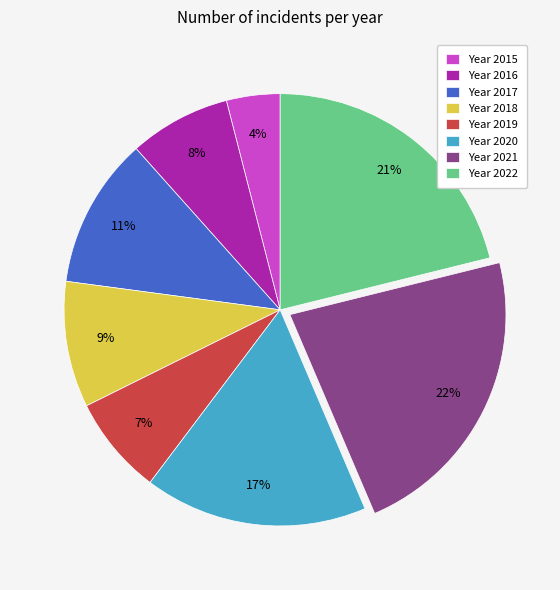

Does any single category account for the majority?

No